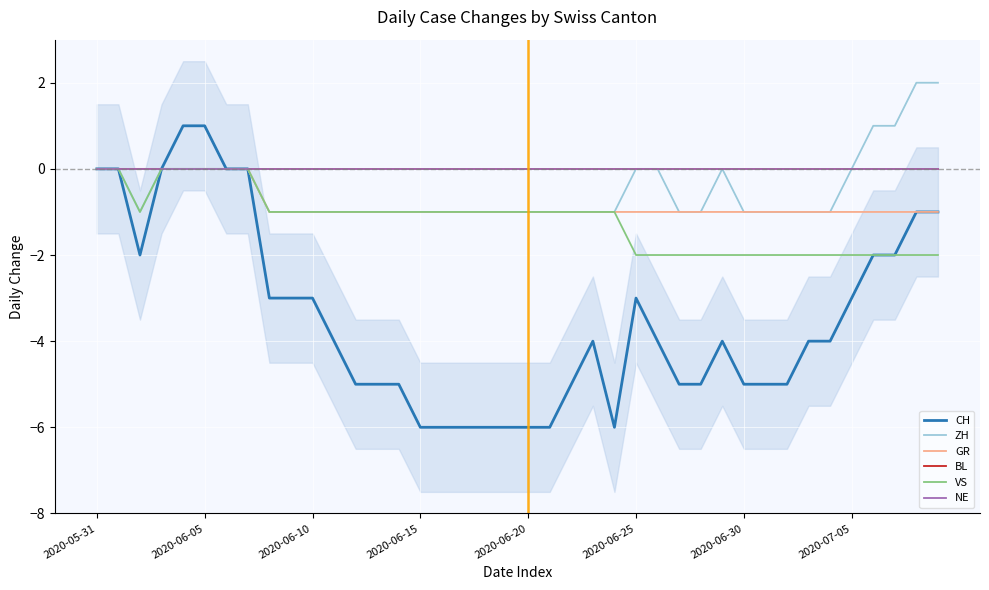

True or false: CH and GR cross at least once.

False